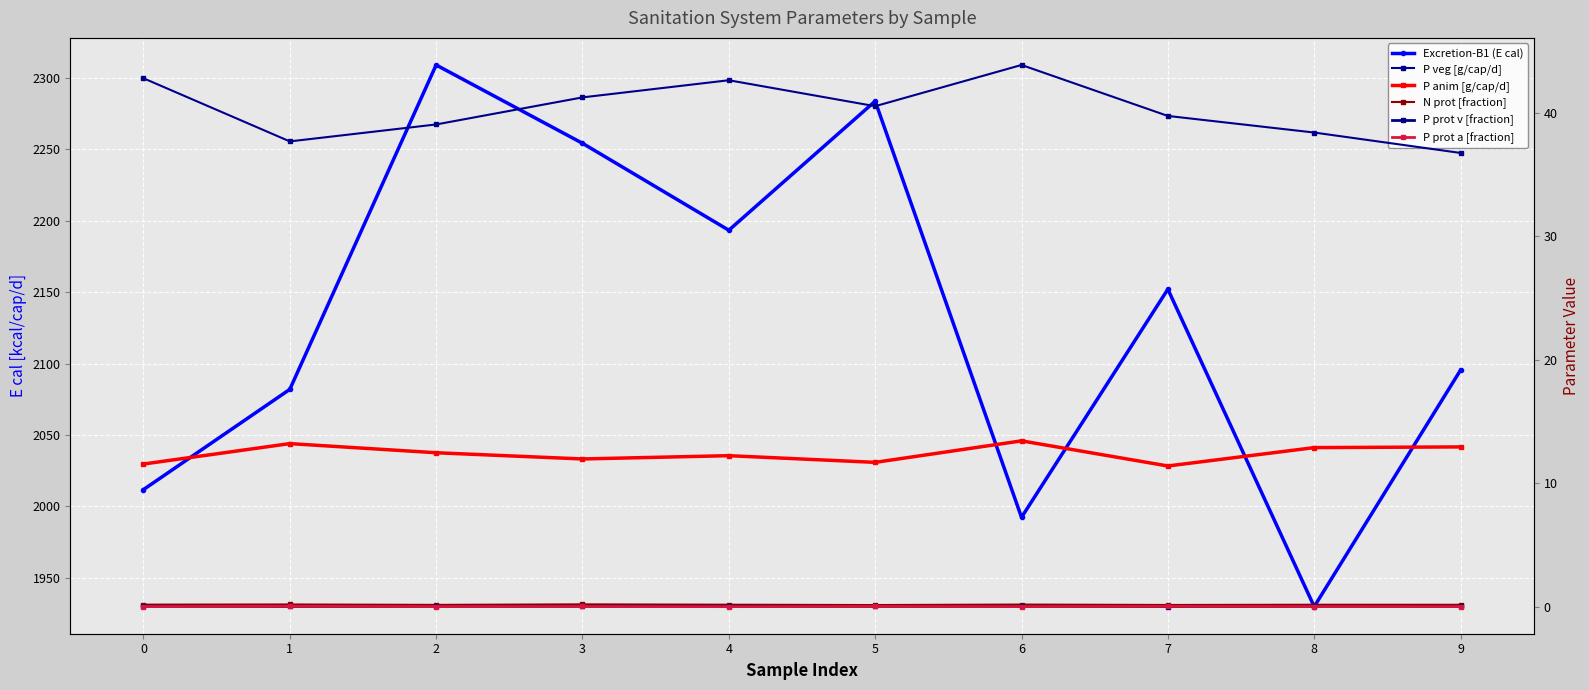

How many values in the Excretion-B1 (E cal) series exceed 2152?

5